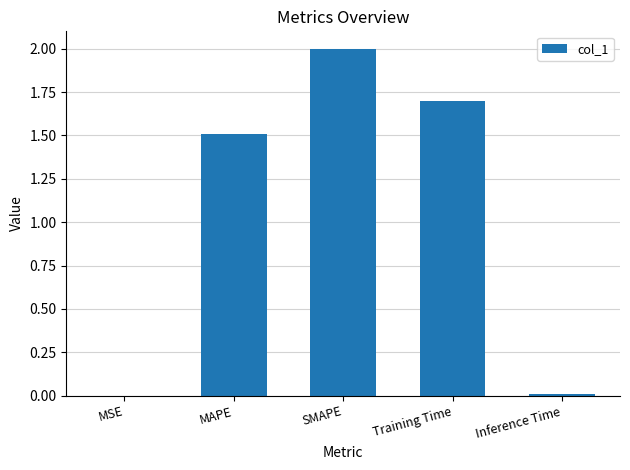

What is the sum of all values?

5.2